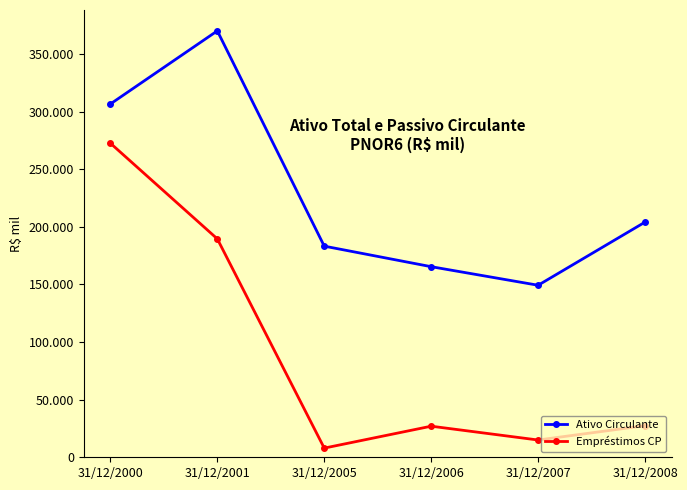

Rank the categories by Empréstimos CP value from highest to lowest.

31/12/2000, 31/12/2001, 31/12/2008, 31/12/2006, 31/12/2007, 31/12/2005